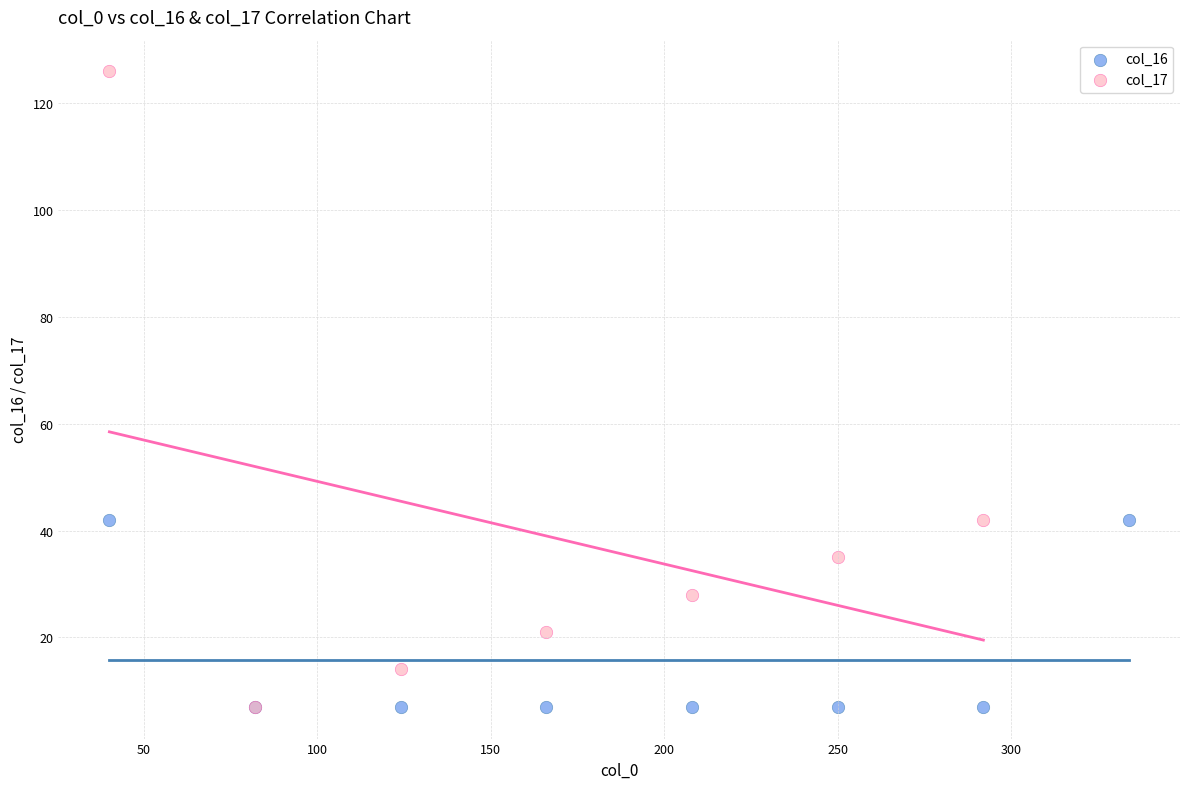

Which series has the largest Y range (max minus min)?

col_17